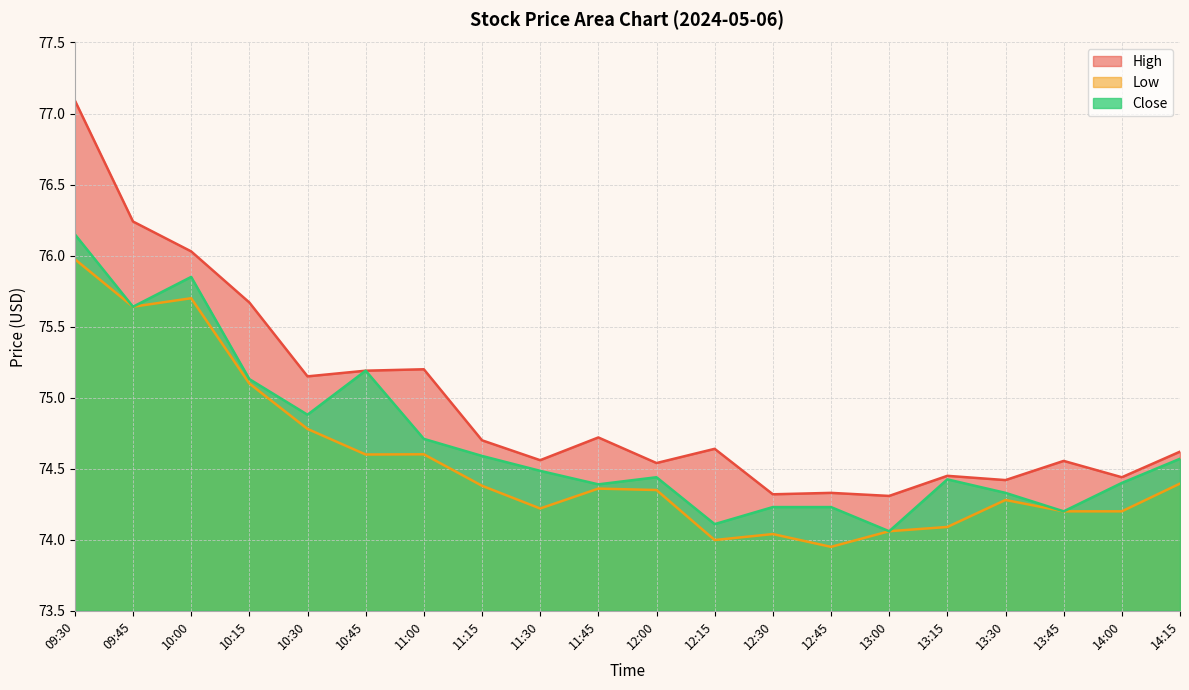

Is the value of Close at 12:00 greater than the value of Low at 14:15?

Yes